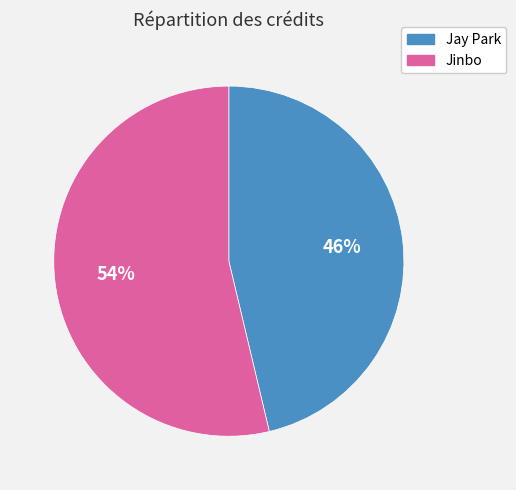

Does Jinbo represent more than half of the total?

Yes